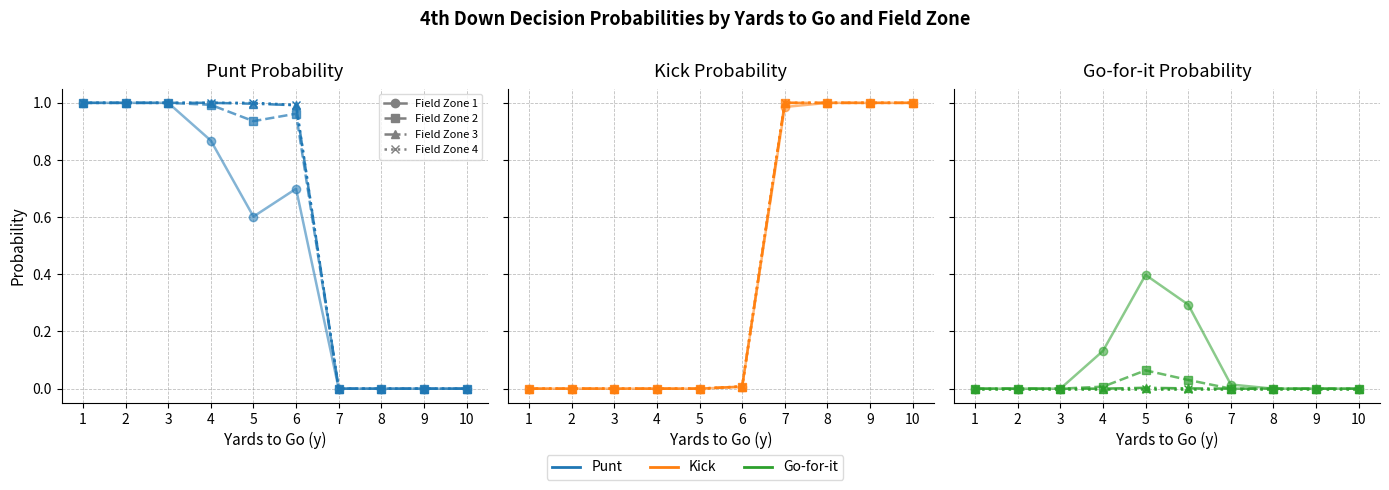

At which label is fzone 4 closest to 0?

1